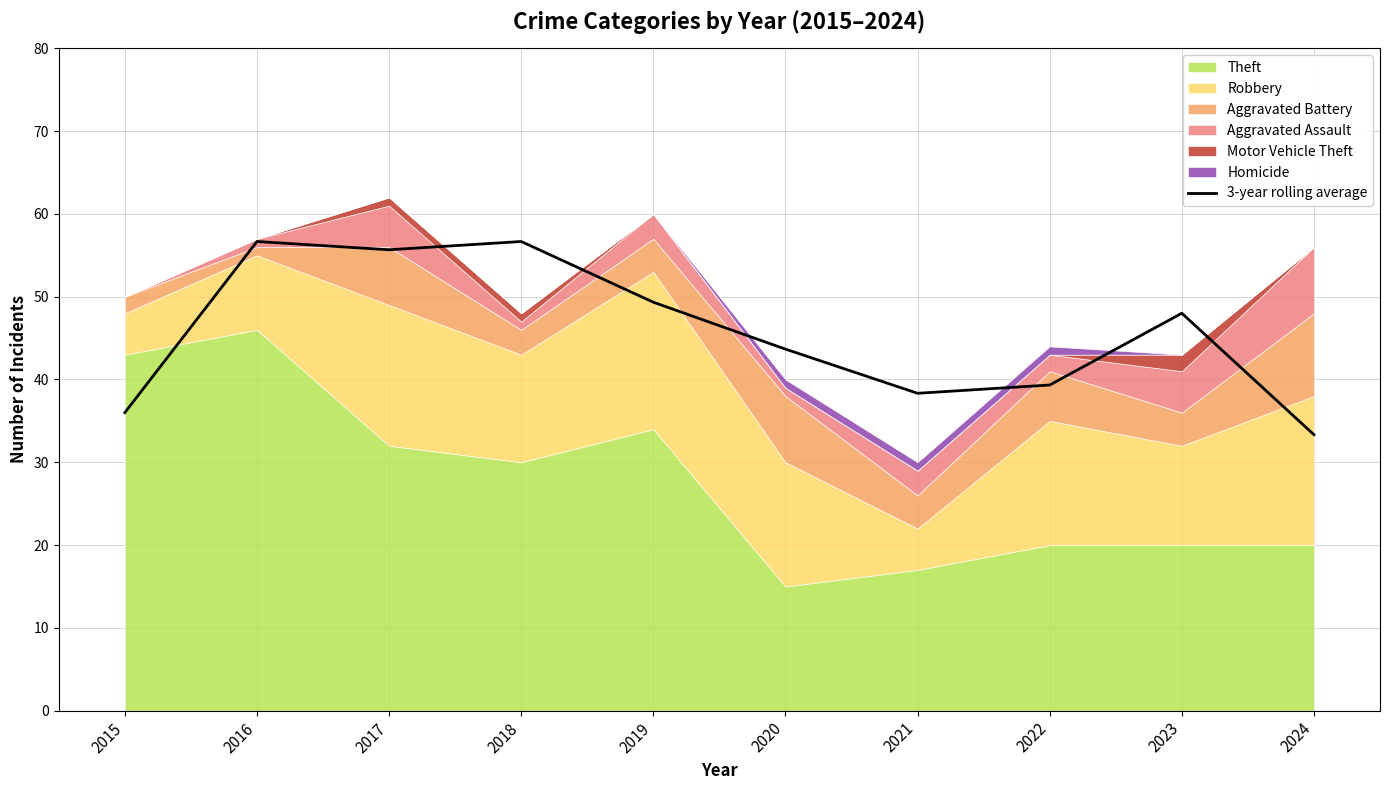

What is the difference between the values at 2024 and 2017?

22.3